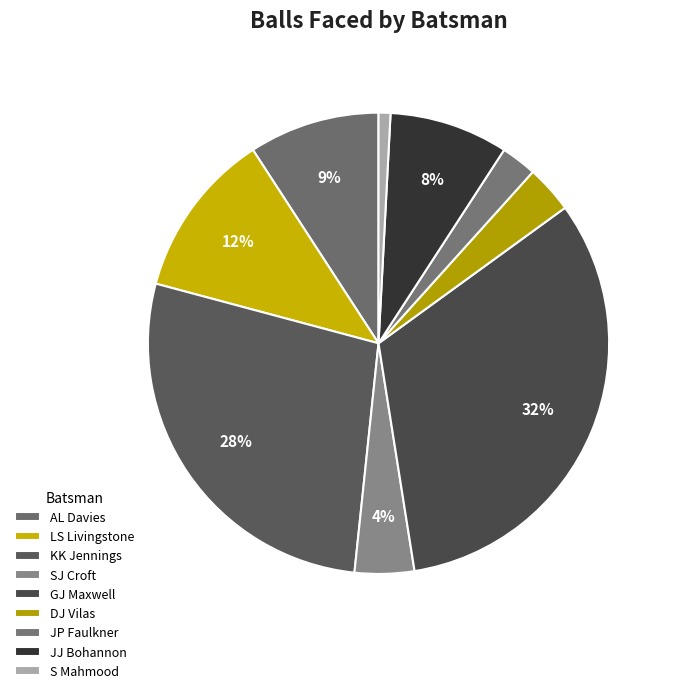

How many slices are in this pie chart?

9